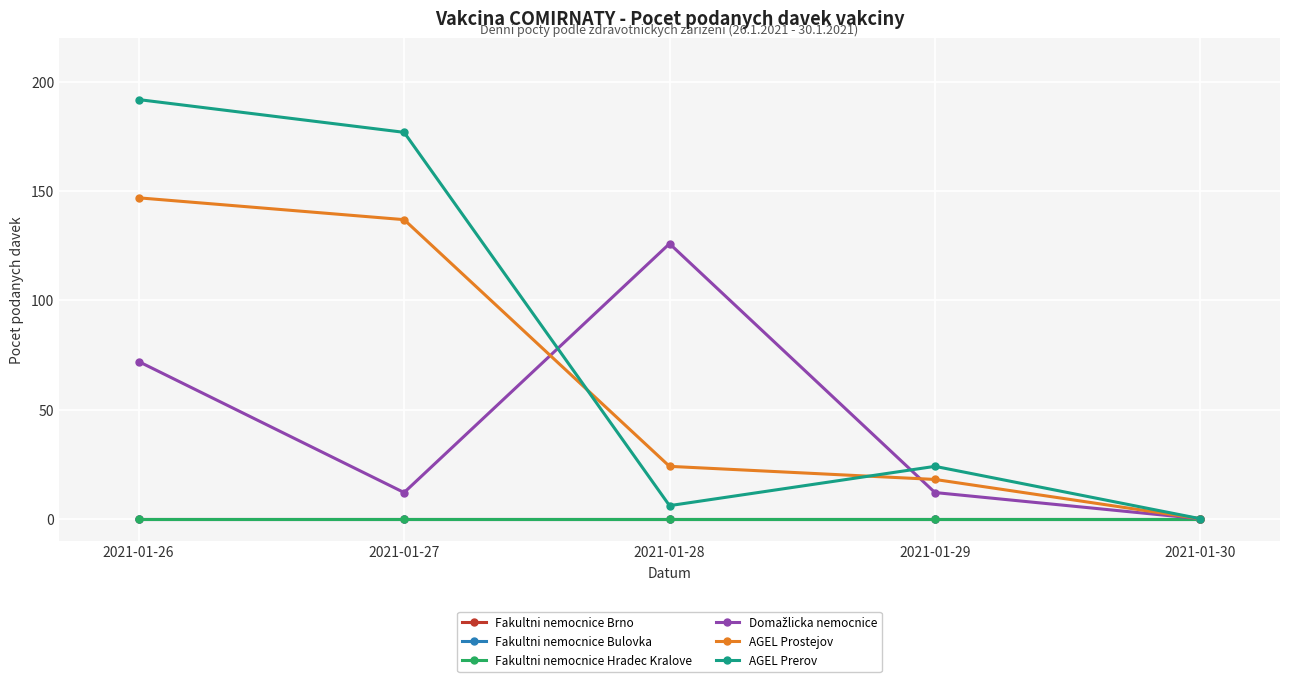

Is this an area chart (filled region under the line)?

No